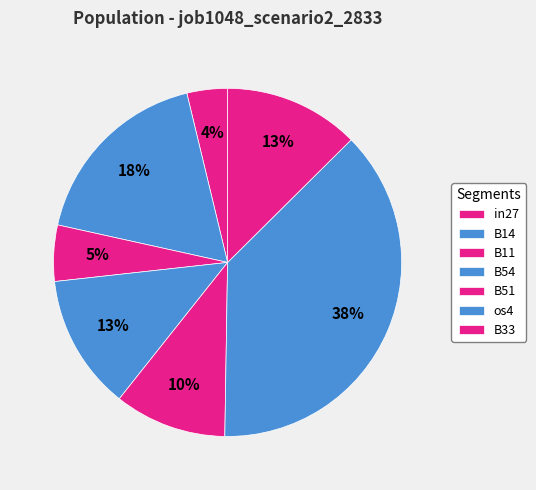

To the nearest percent, what percentage of the pie is B33?

13%